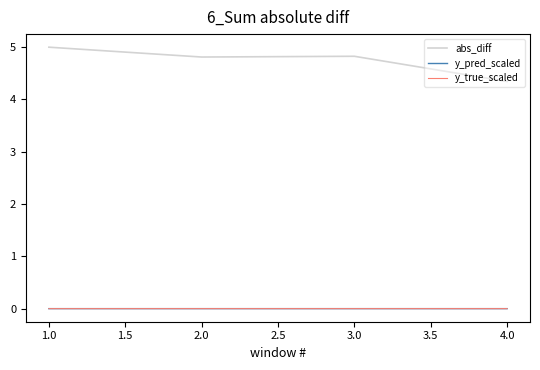

The value of y_pred_scaled at 4.0 is 0.0. True or false?

True